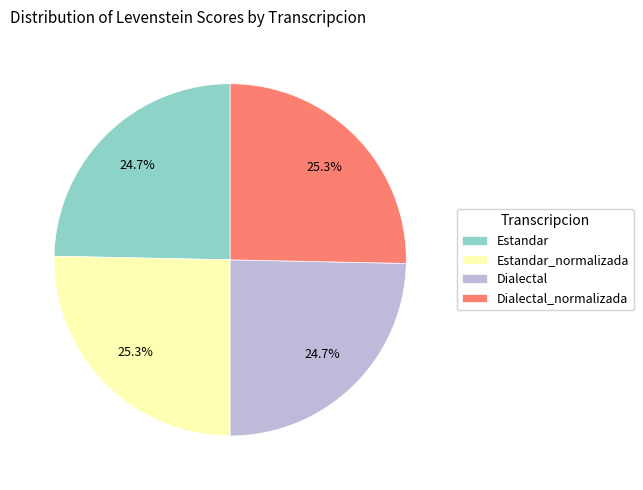

How much of the chart is everything except Dialectal_normalizada?

74.7%